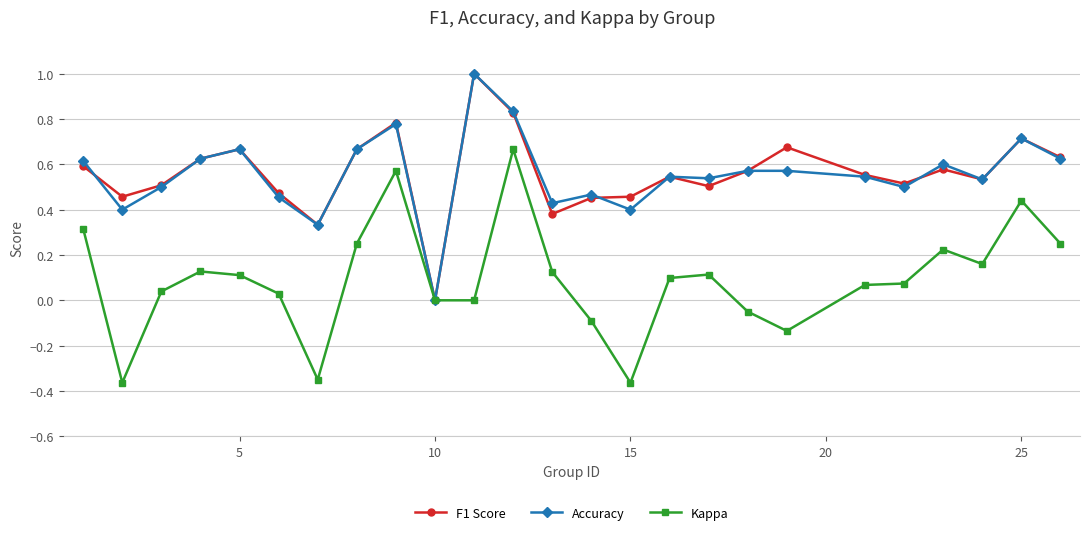

Which series has the largest range (max minus min)?

Kappa